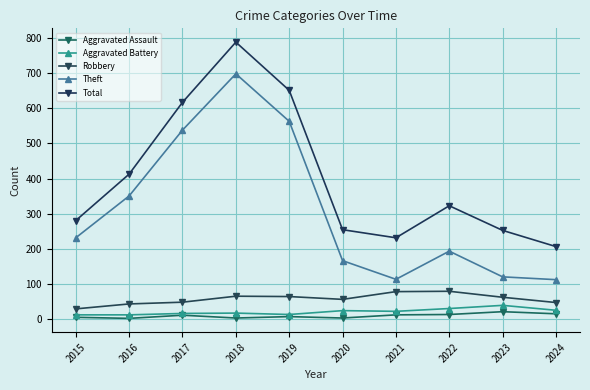

What is the difference between the maximum and minimum values in the Total series?

581